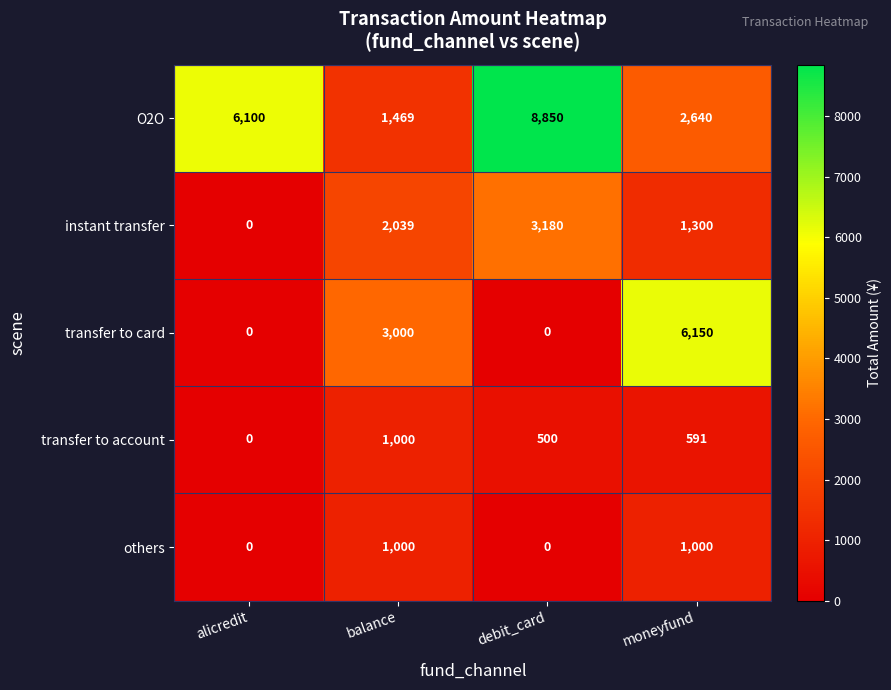

Which series changed the most between alicredit and debit_card?

instant transfer